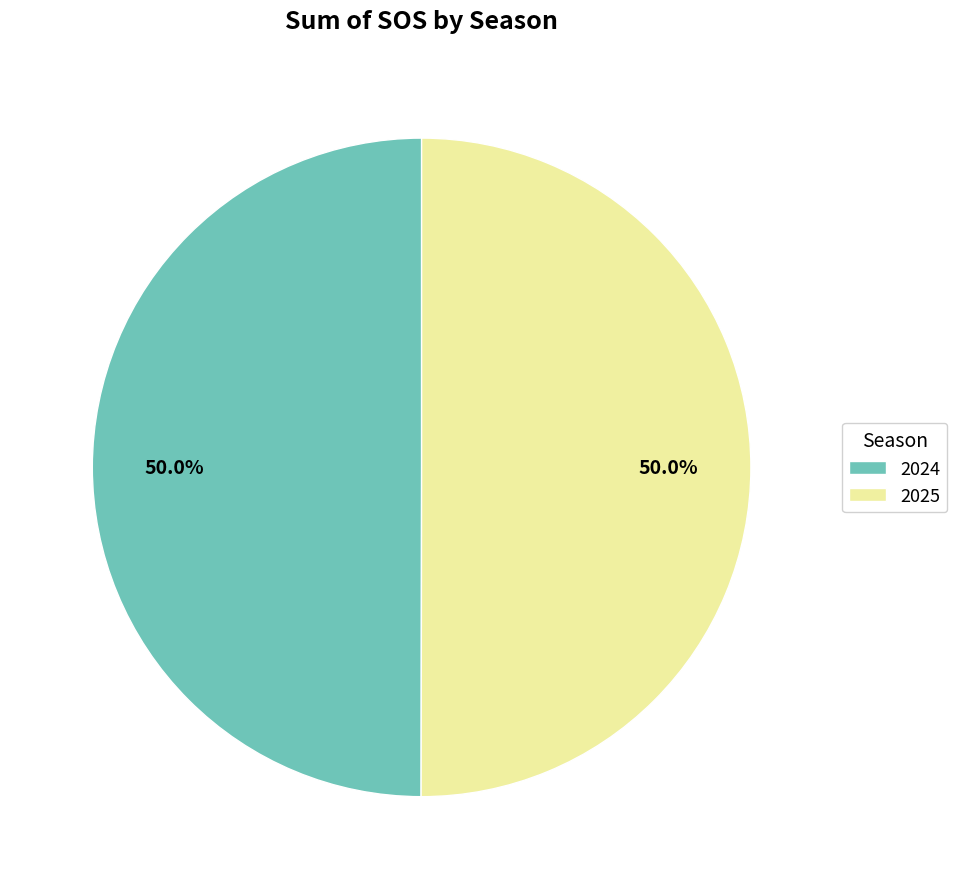

What percentage is NOT represented by 2025?

50.1%